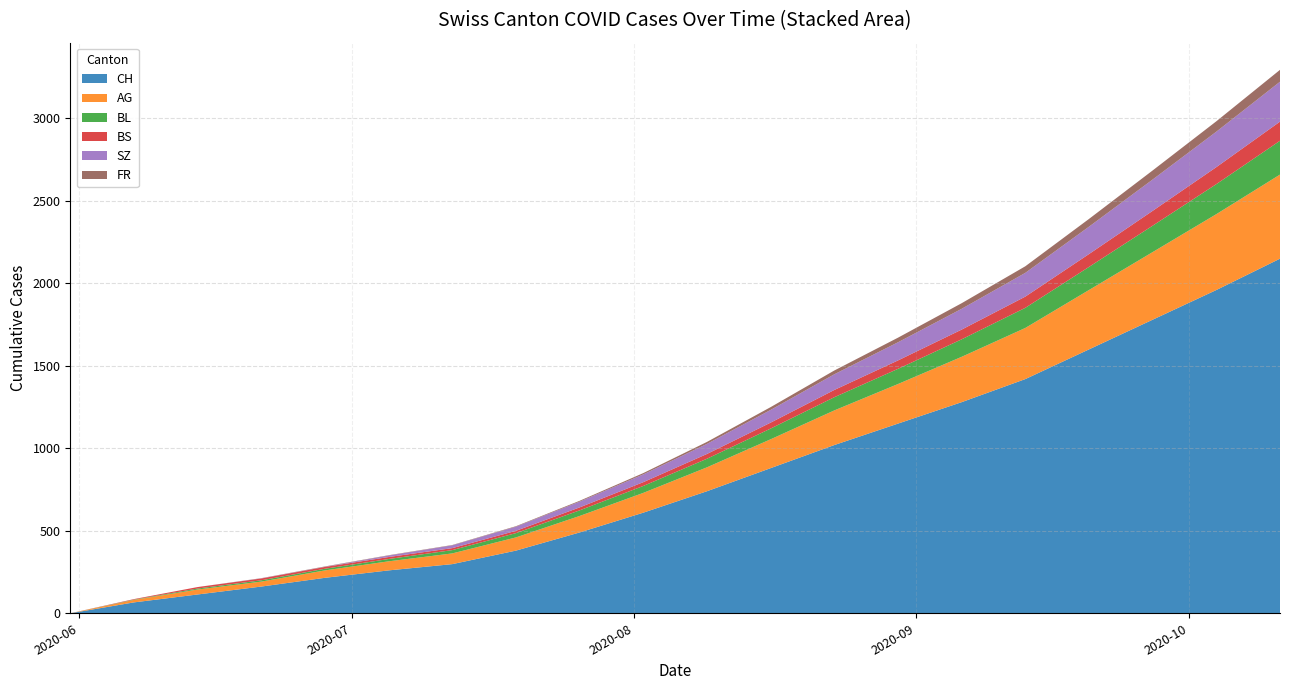

Reading right to left, list all the values displayed in this chart.

CH: 2150	1960	1780	1600	1420	1280	1150	1020	880	740	610	490	380	298	260	215	162	114	66	0
AG: 510	460	410	360	310	275	240	210	175	145	120	100	80	65	55	45	30	30	15	0
BL: 205	182	160	140	122	106	92	80	65	52	42	34	26	20	14	10	8	6	2	0
BS: 116	103	90	78	68	59	51	44	36	29	23	18	14	12	12	11	11	9	3	0
SZ: 242	215	190	166	144	126	110	95	77	61	47	35	25	17	9	1	1	0	0	0
FR: 72	63	55	47	40	34	28	23	17	12	8	5	3	2	2	2	1	0	0	0